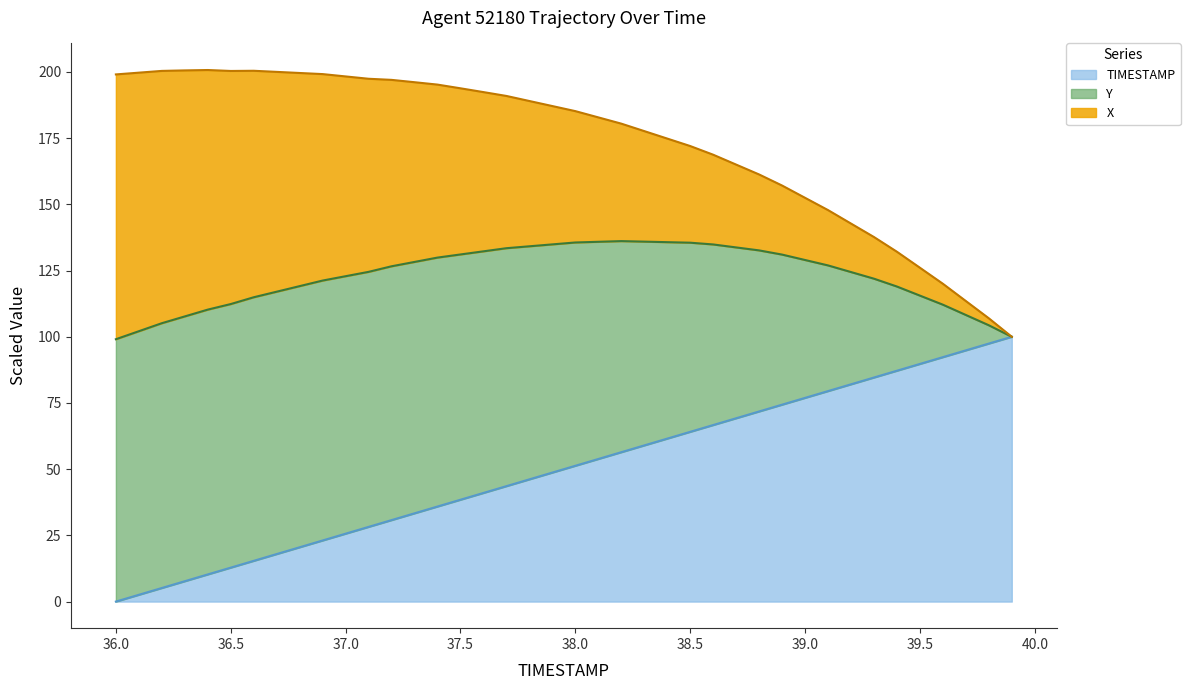

Is the value of X at 38.0 greater than the value of Y at 38.4?

No